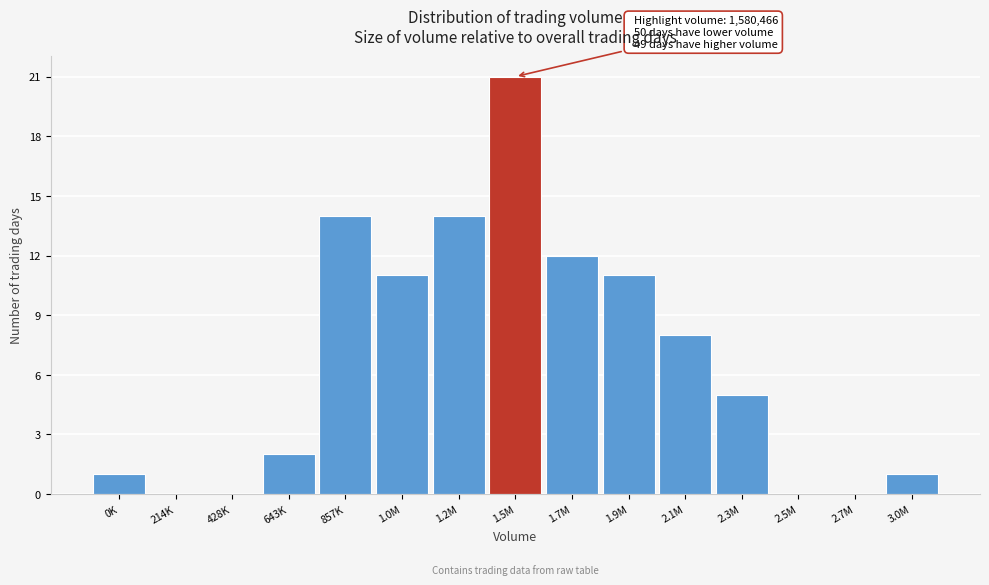

Reading left to right, transcribe all the data shown in this chart.

0K=1	214K=0	428K=0	643K=2	857K=14	1.0M=11	1.2M=14	1.5M=21	1.7M=12	1.9M=11	2.1M=8	2.3M=5	2.5M=0	2.7M=0	3.0M=1